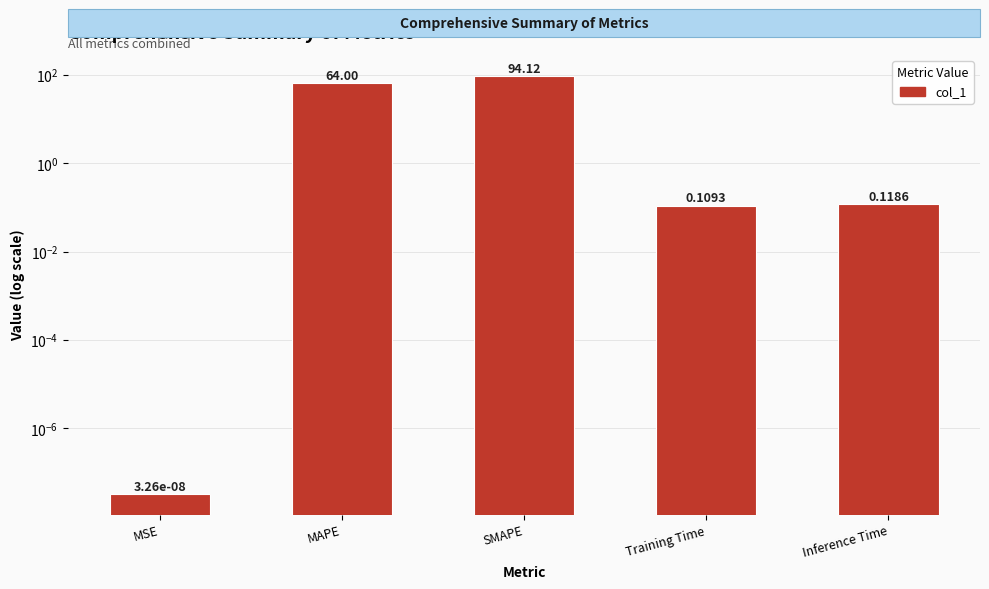

List the labels in order of value, largest first.

SMAPE, MAPE, Inference Time, Training Time, MSE